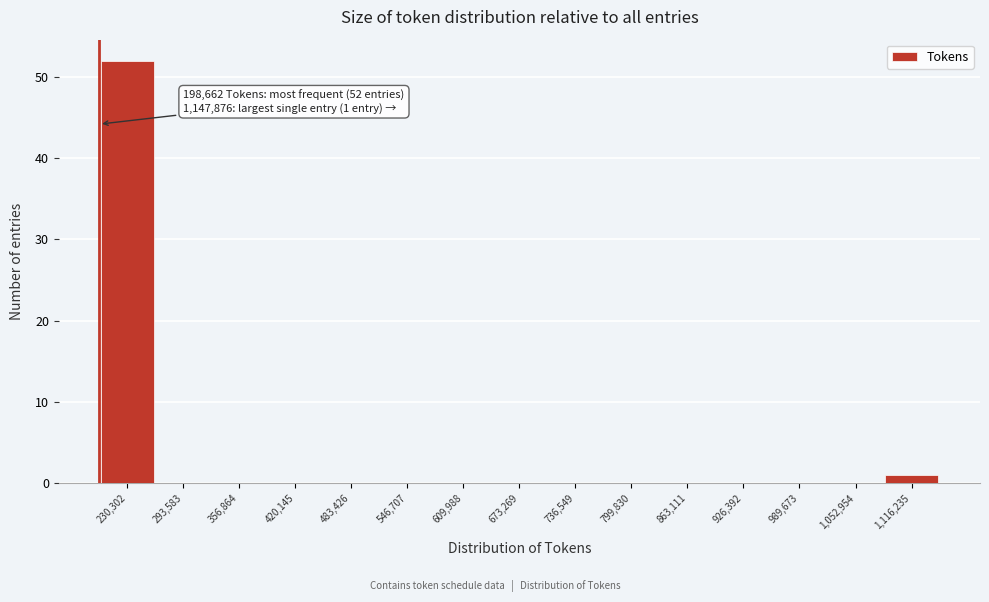

Which range on the x-axis has the tallest bar?

200000 to 260000